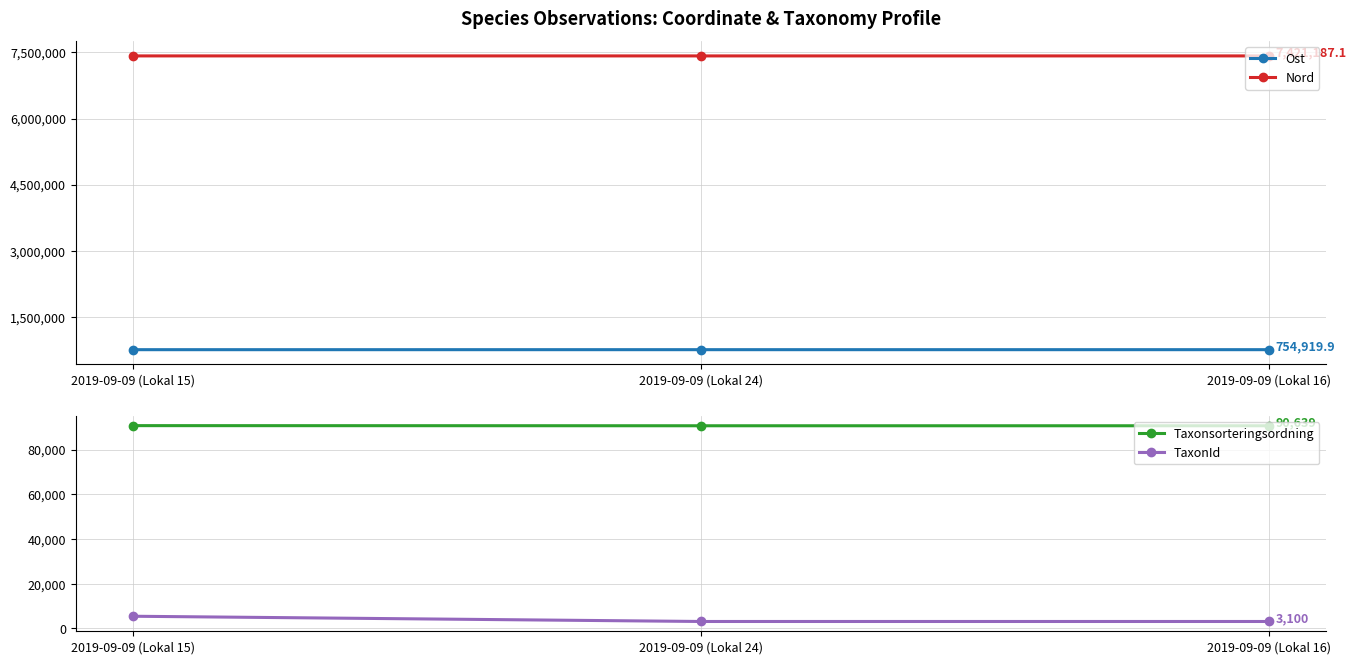

List the series in order of their peak value, lowest first.

TaxonId, Taxonsorteringsordning, Ost, Nord